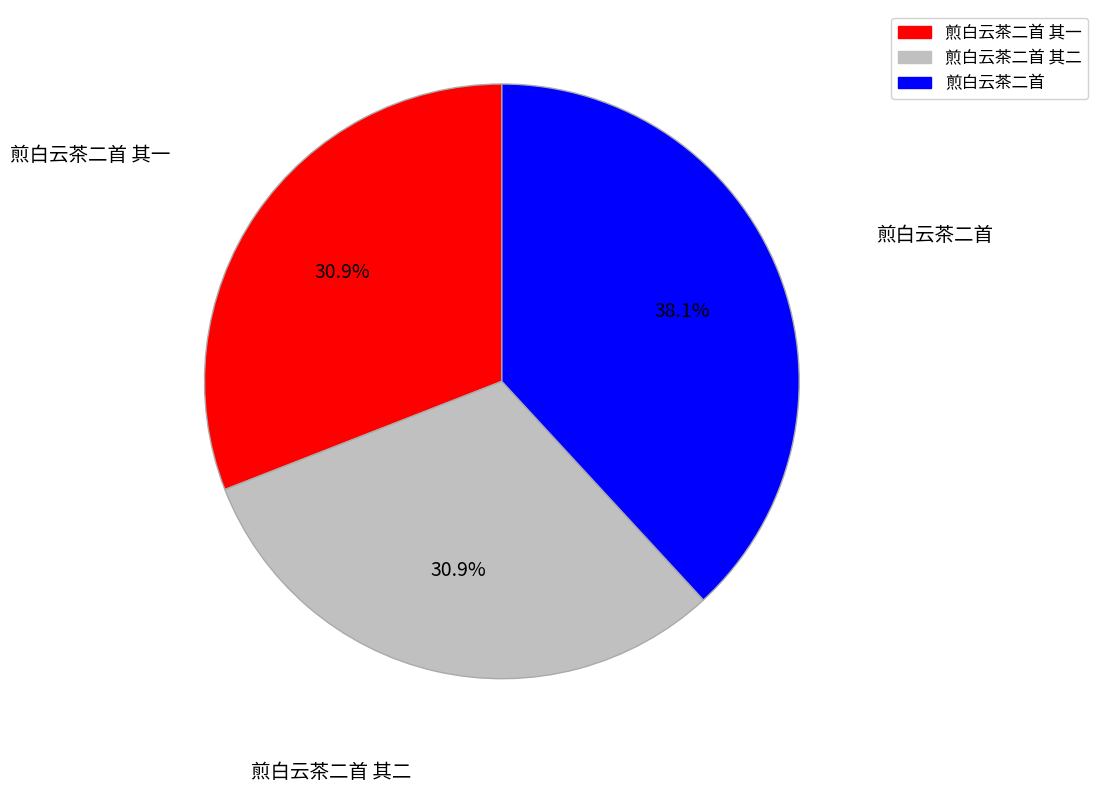

To the nearest percent, what is the difference between the 煎白云茶二首 其一 and 煎白云茶二首 slice percentages?

7%